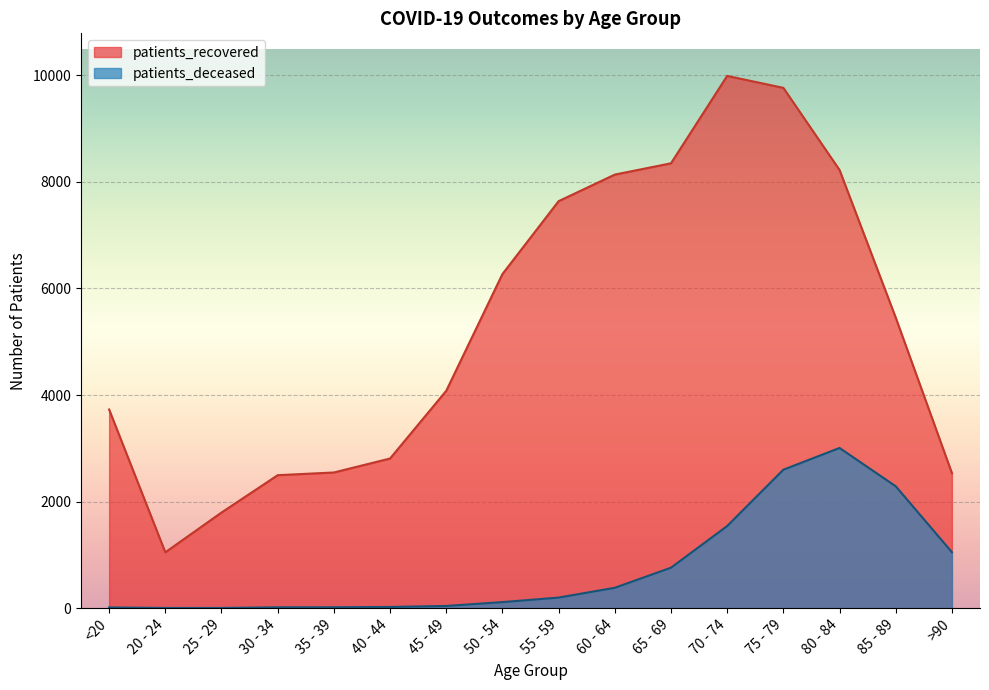

The value of patients_recovered at 65 - 69 is 4614. True or false?

False